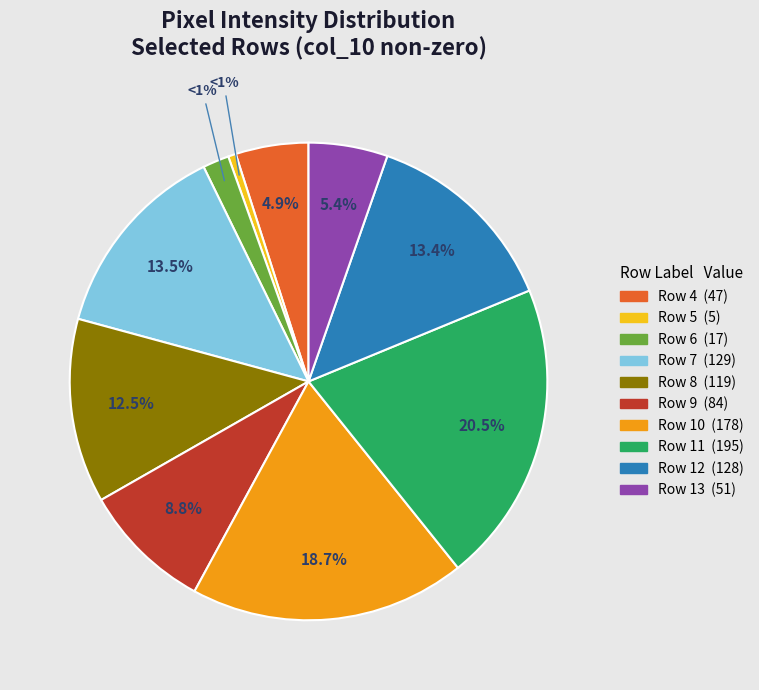

Which category has the biggest portion of the pie?

Row 11